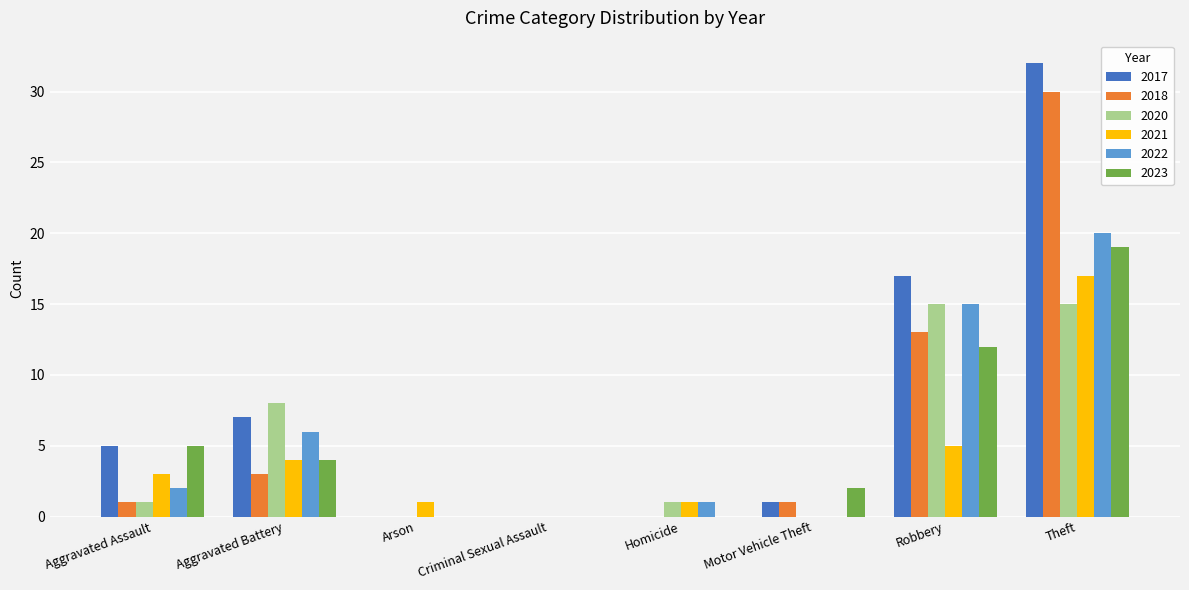

What are all the series names shown in the legend?

2017, 2018, 2020, 2021, 2022, 2023